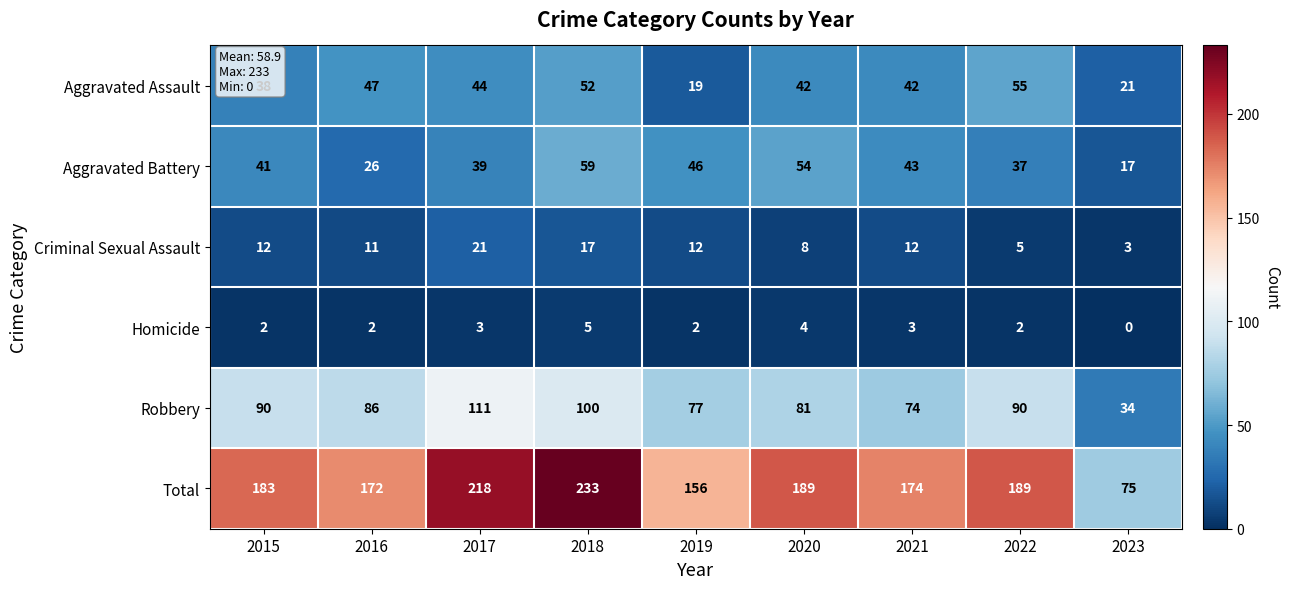

At 2018, list the series in order from smallest to largest.

Homicide, Criminal Sexual Assault, Aggravated Assault, Aggravated Battery, Robbery, Total